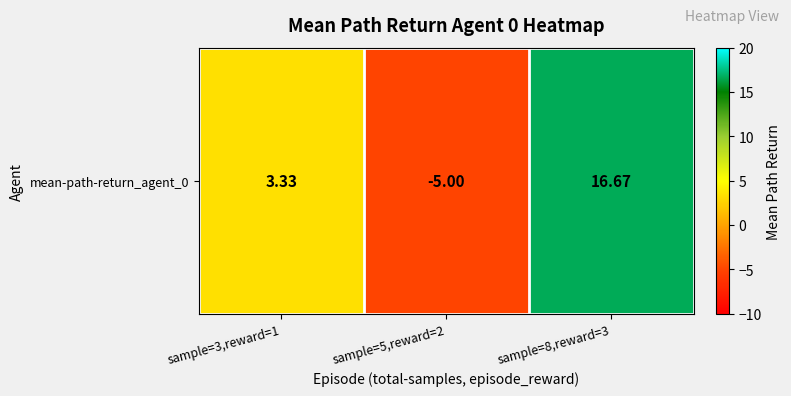

What is the average value?

5.0